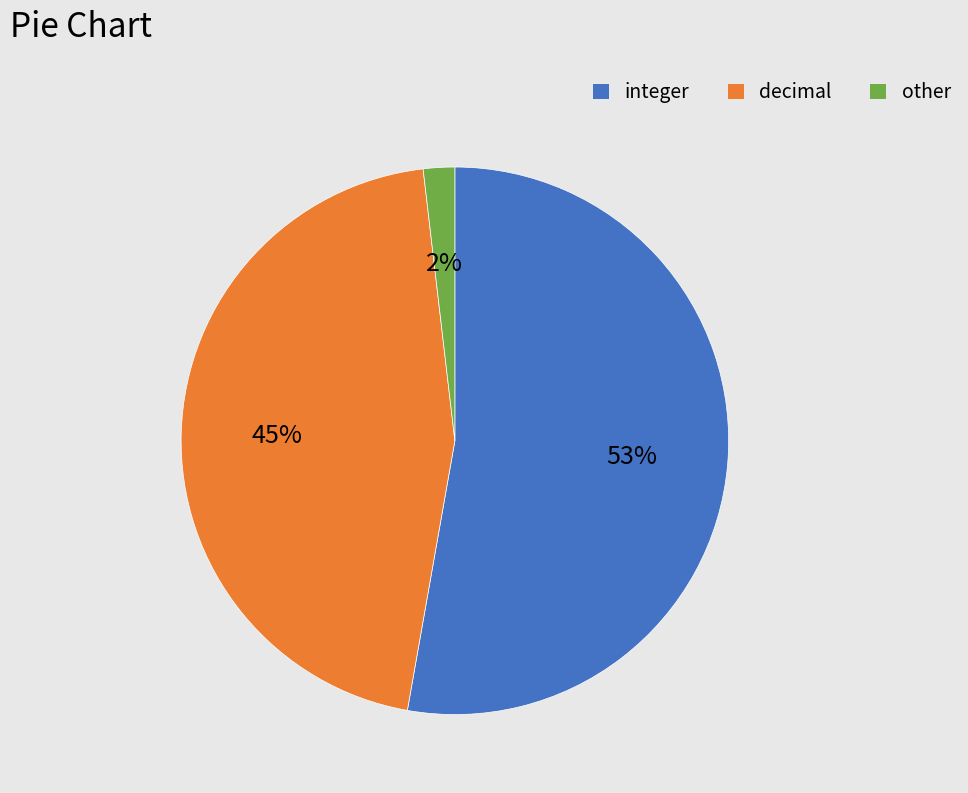

What is the majority slice?

integer